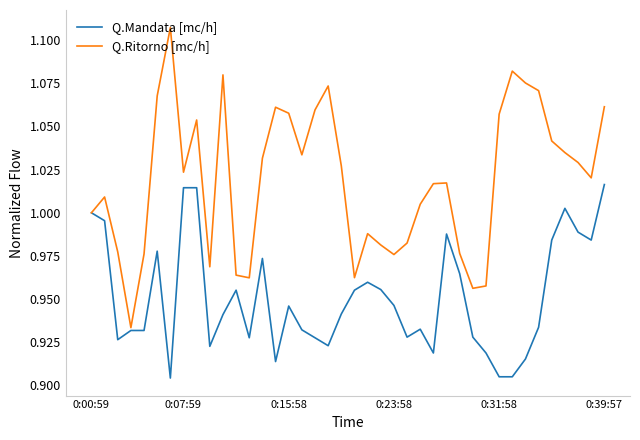

Which series has the largest range (max minus min)?

Q.Ritorno [mc/h]